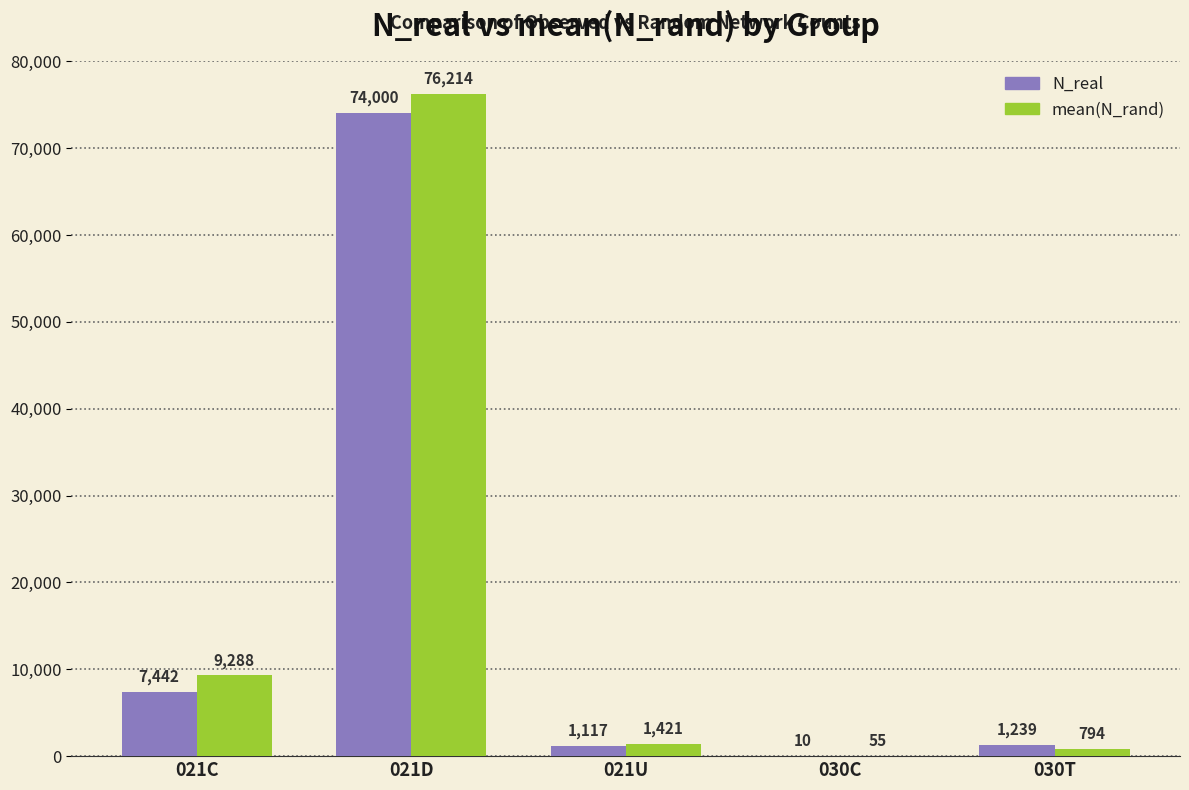

Count the number of categories in the chart.

5